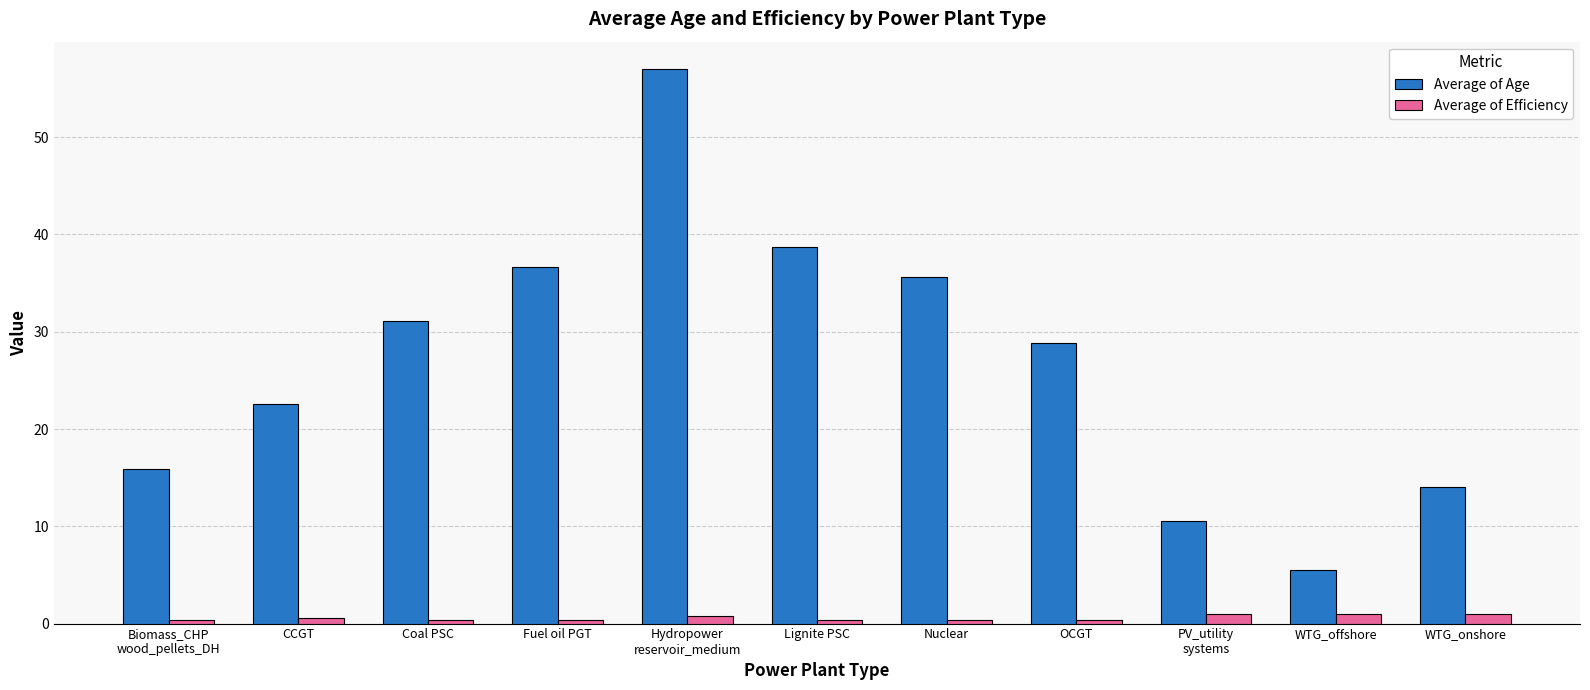

Which series has the largest total across all categories?

Average of Age